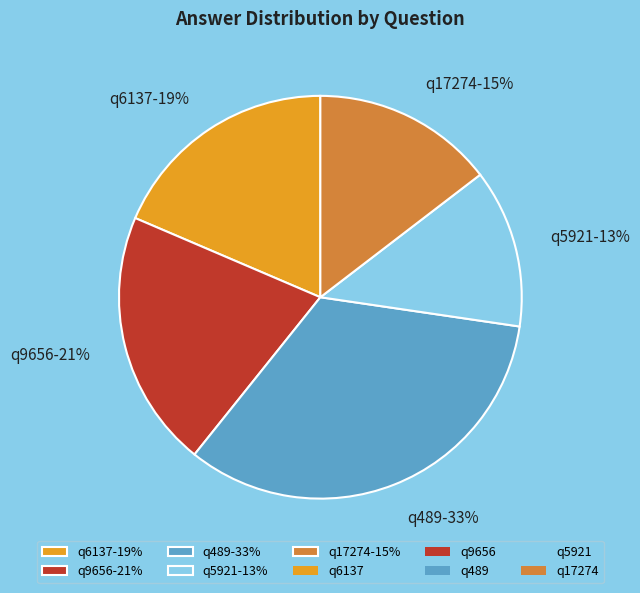

Count the number of slices in the pie.

5